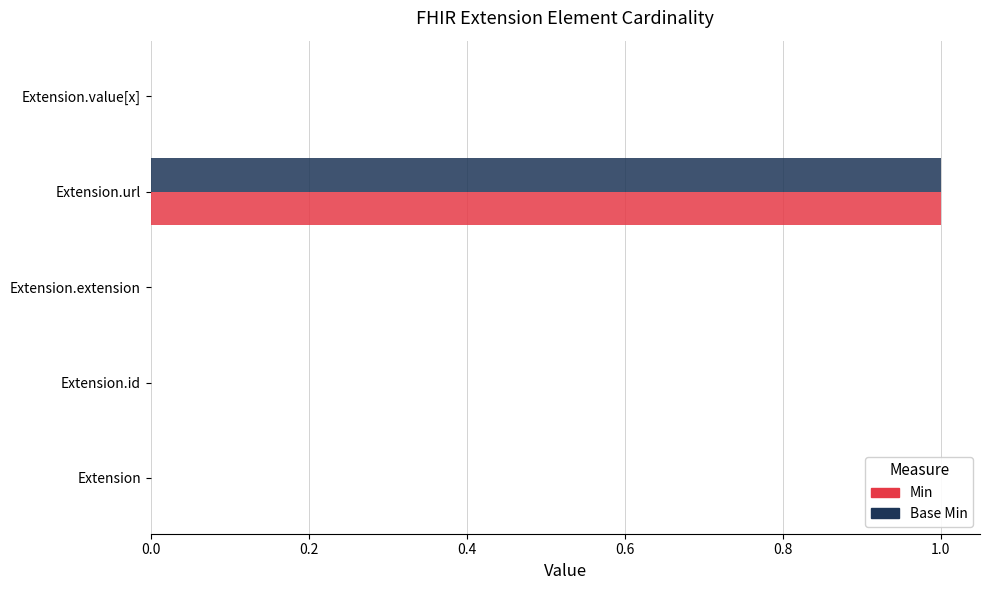

Is the value of Base Min at Extension greater than the value of Min at Extension.url?

No